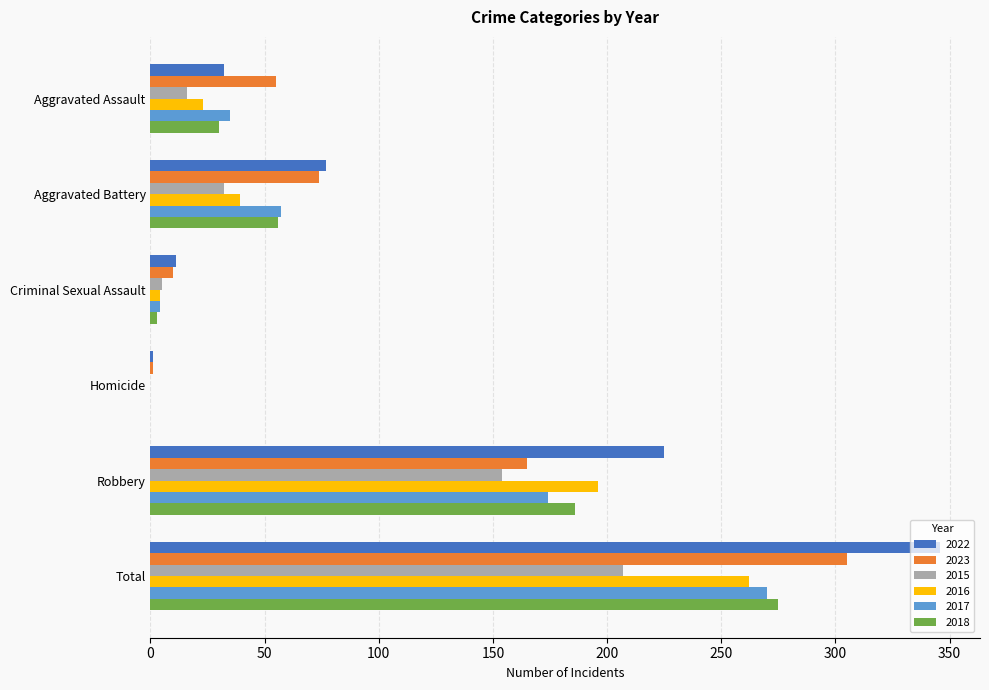

What is the sum of the 2016 values at Aggravated Battery and Robbery?

235